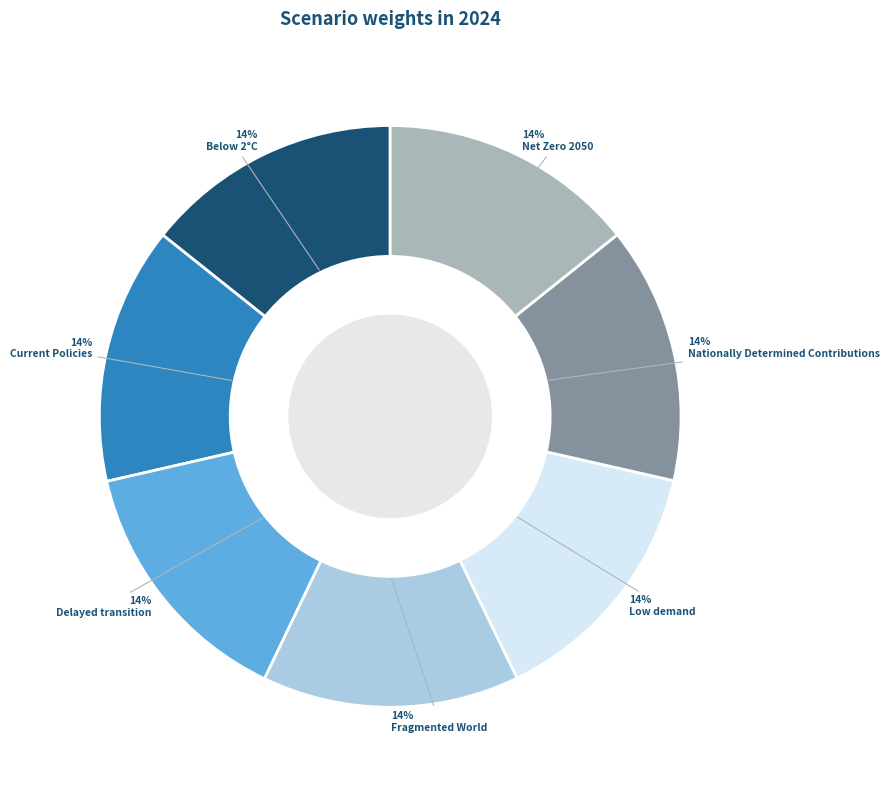

True or false: Fragmented World accounts for 14% of the total.

True